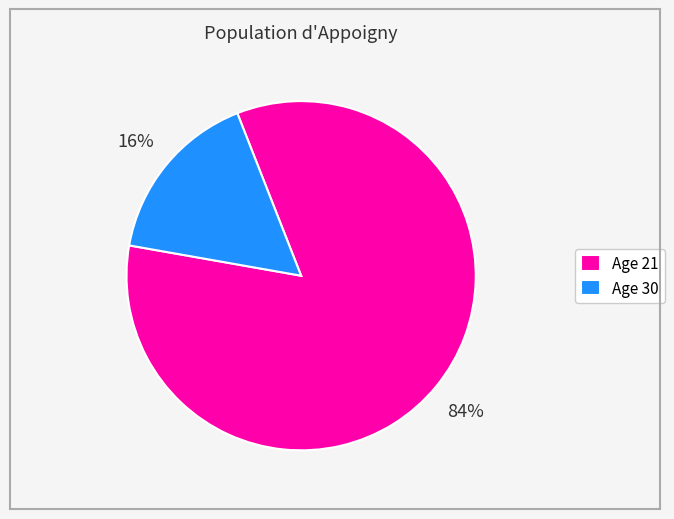

Is the sum of Age 30 and Age 21 greater than half?

Yes